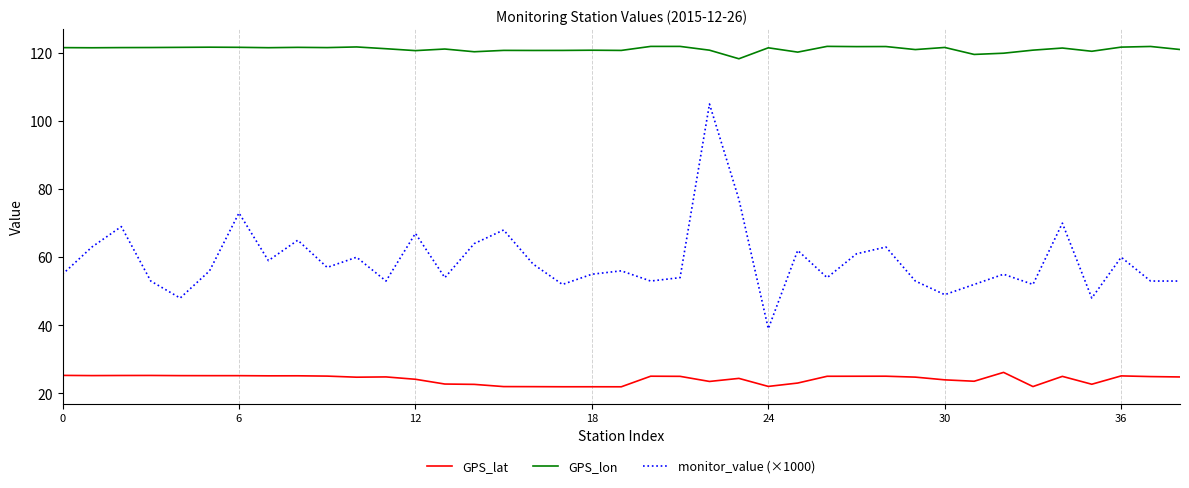

What is the smallest value displayed?

21.9